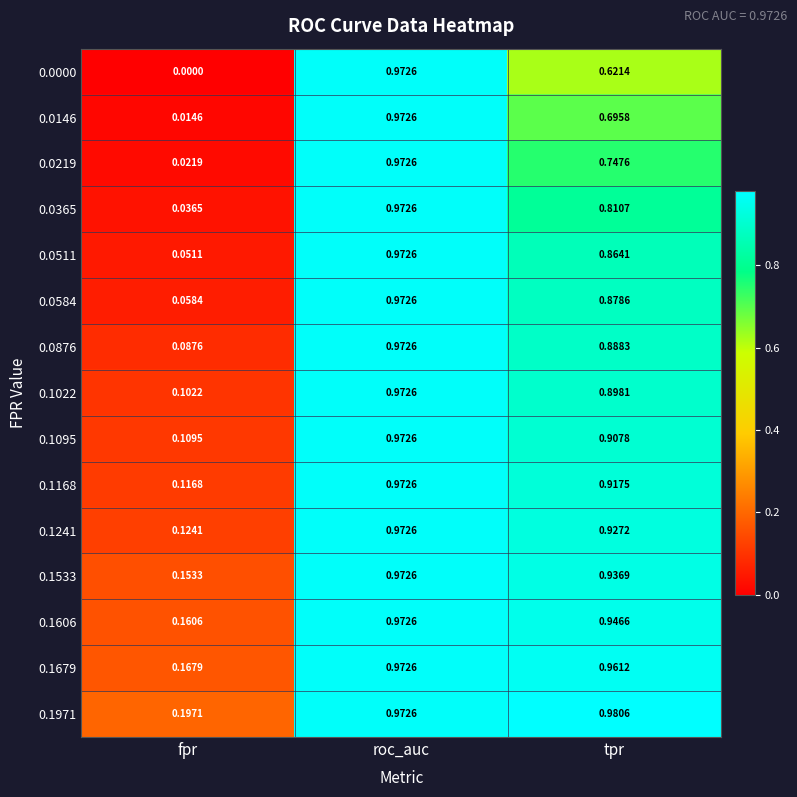

Which series has the largest total across all categories?

0.1971